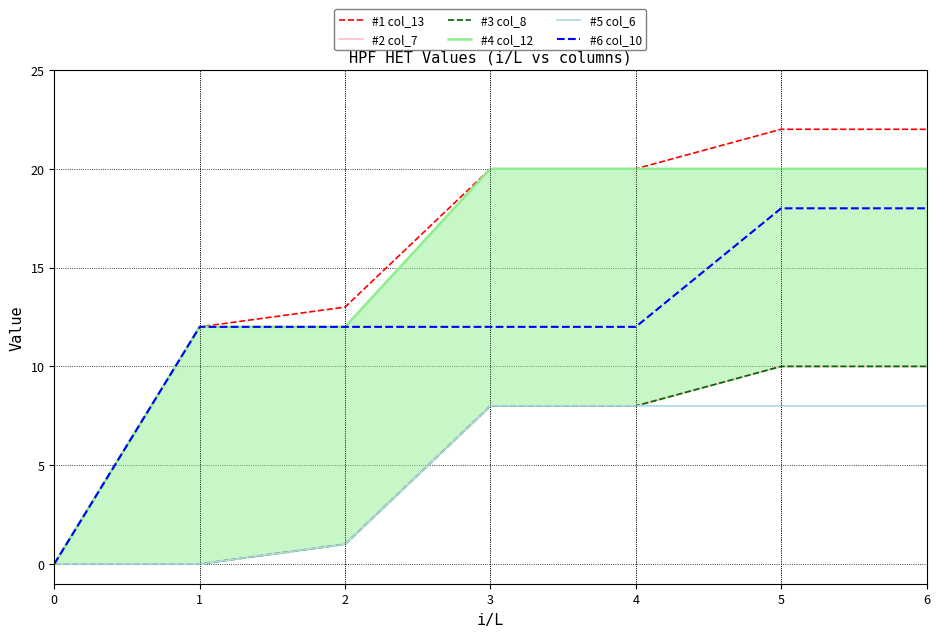

Reading right to left, transcribe all the data shown in this chart.

#1 col_13: 22	22	20	20	13	12	0
#2 col_7: 10	10	8	8	1	0	0
#3 col_8: 10	10	8	8	1	0	0
#4 col_12: 20	20	20	20	12	12	0
#5 col_6: 8	8	8	8	1	0	0
#6 col_10: 18	18	12	12	12	12	0